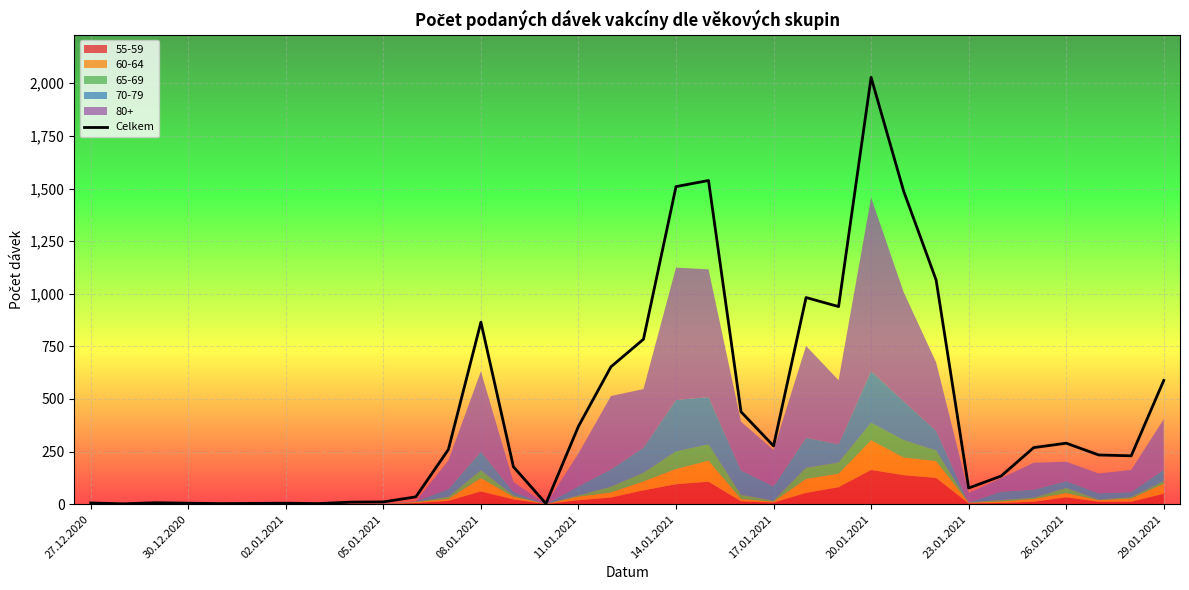

What is the difference between the maximum and minimum values?

2026